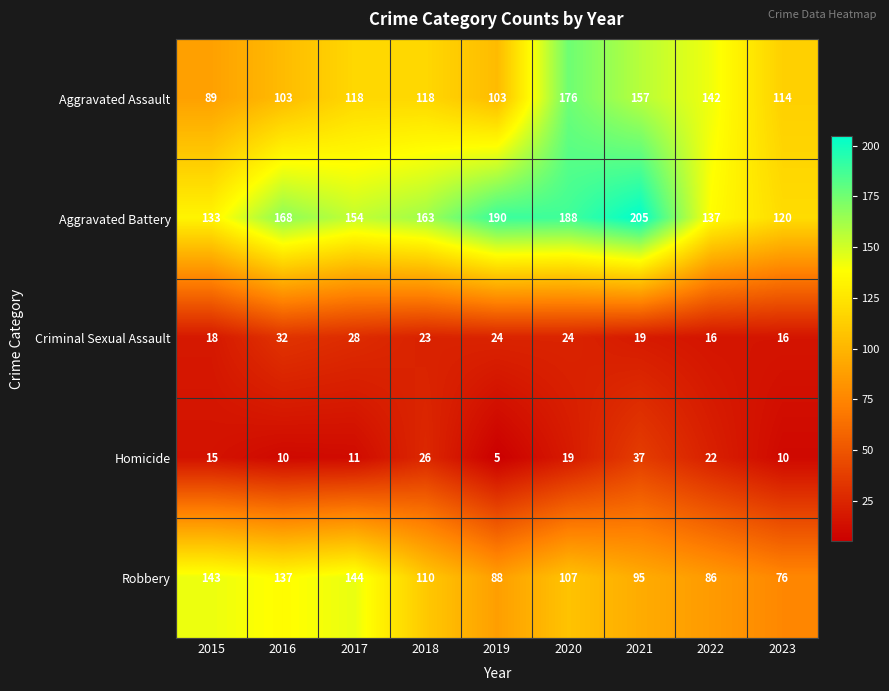

The value of Criminal Sexual Assault at 2021 is 19. True or false?

True